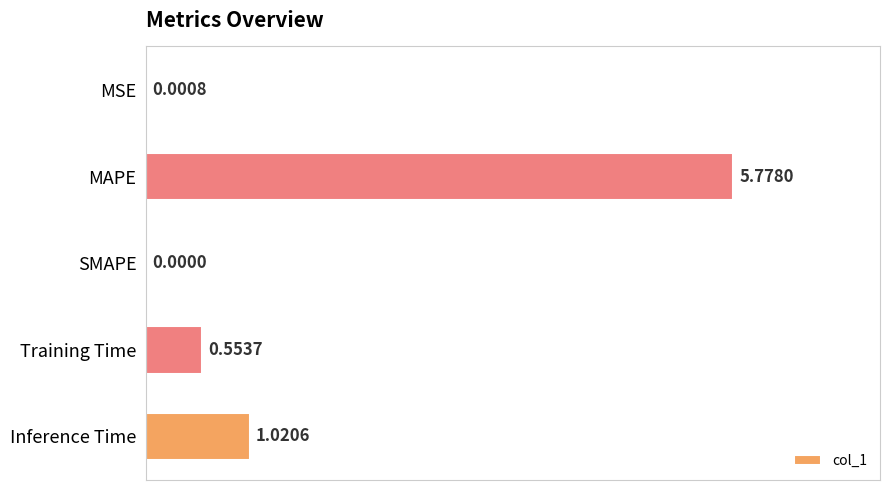

Where is the data nearest to the value 2?

Inference Time